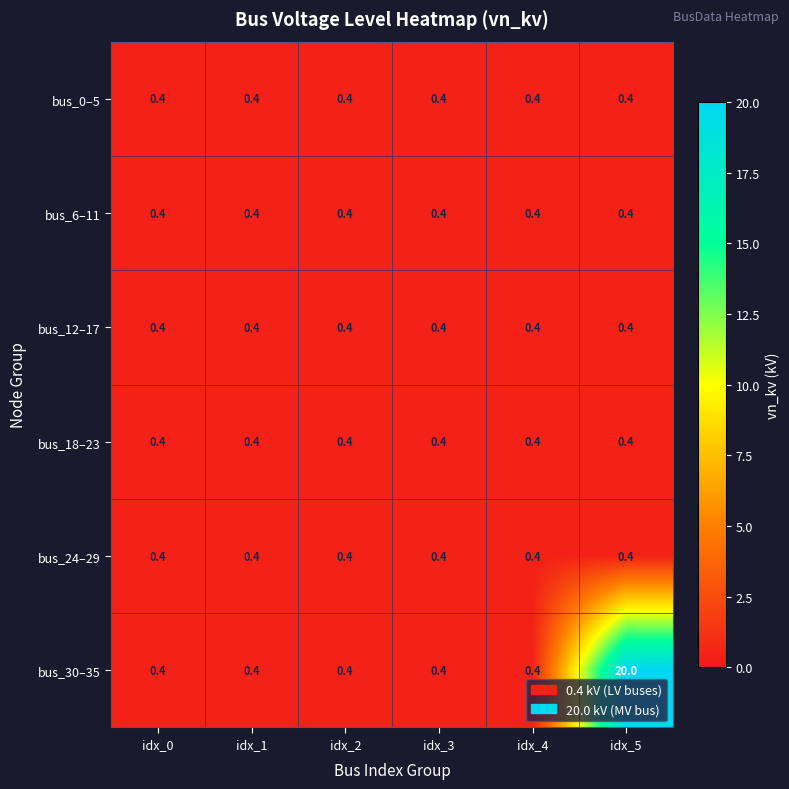

At which label does bus_18–23 reach its peak?

idx_0